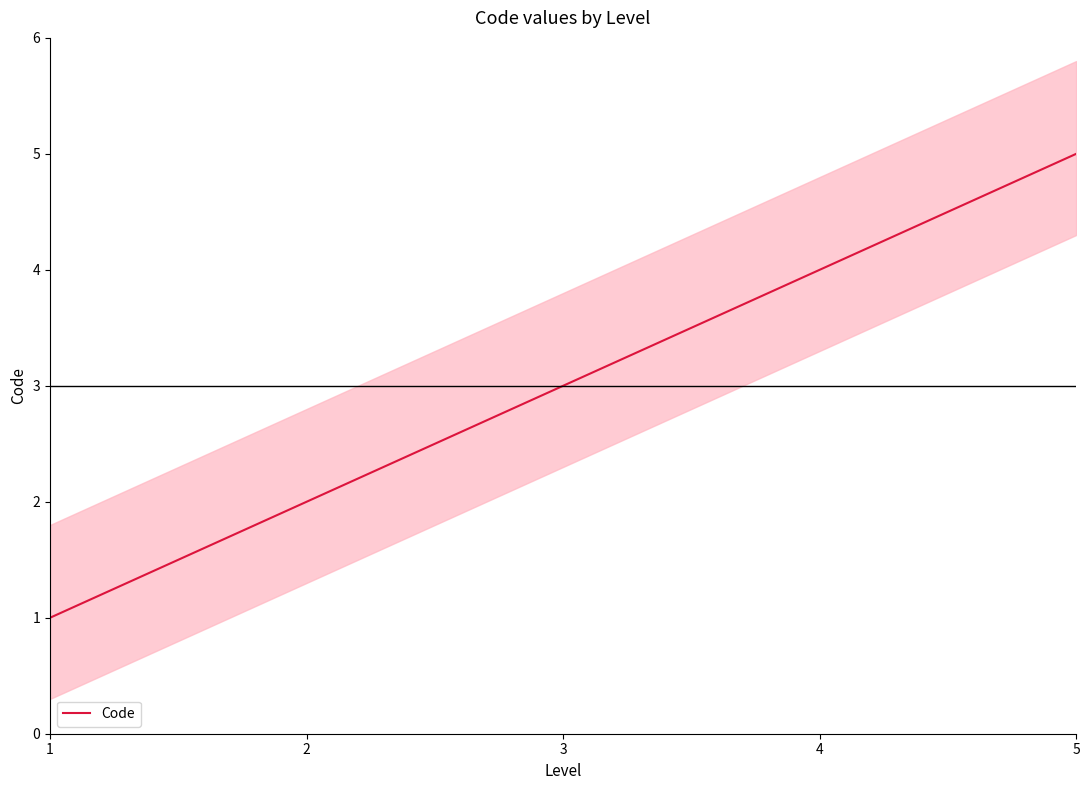

What is the difference between the second highest and minimum values?

3